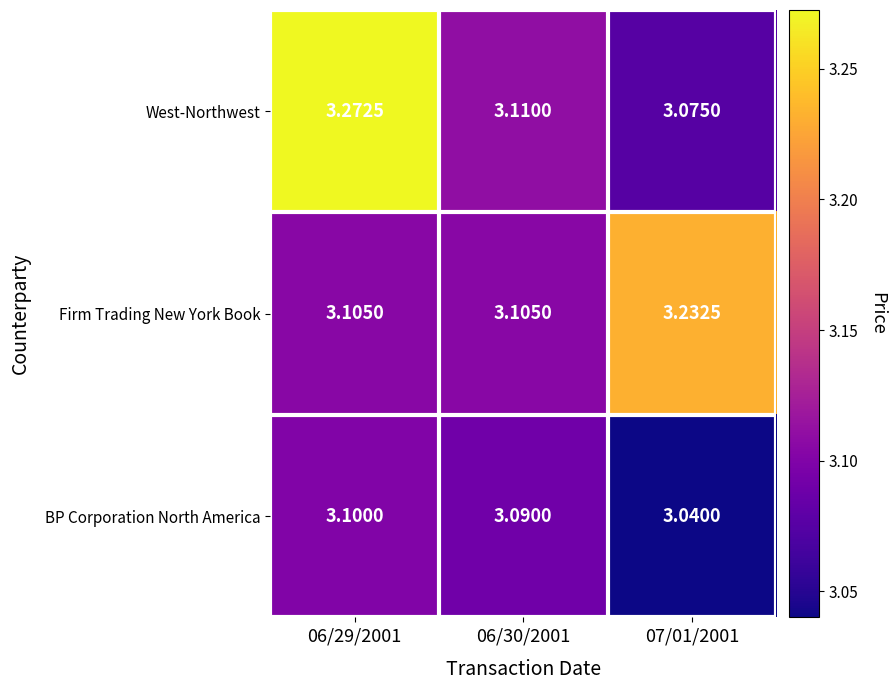

Between 06/29/2001 and 07/01/2001, which series saw the biggest shift?

West-Northwest